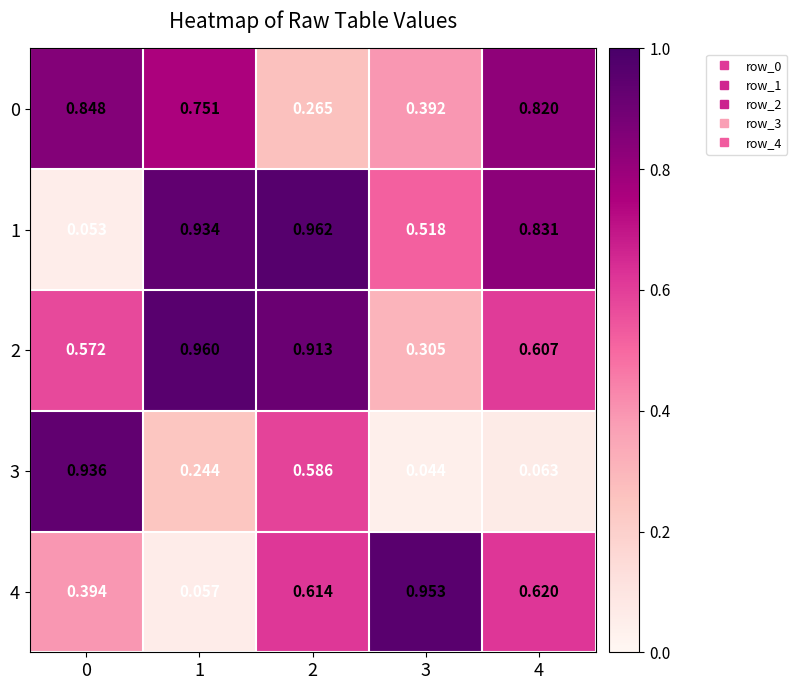

Which series has the largest total across all categories?

2